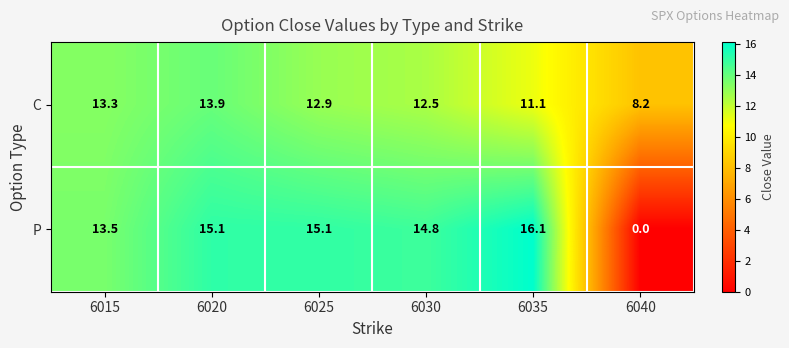

Which series changed the most between 6020 and 6035?

C